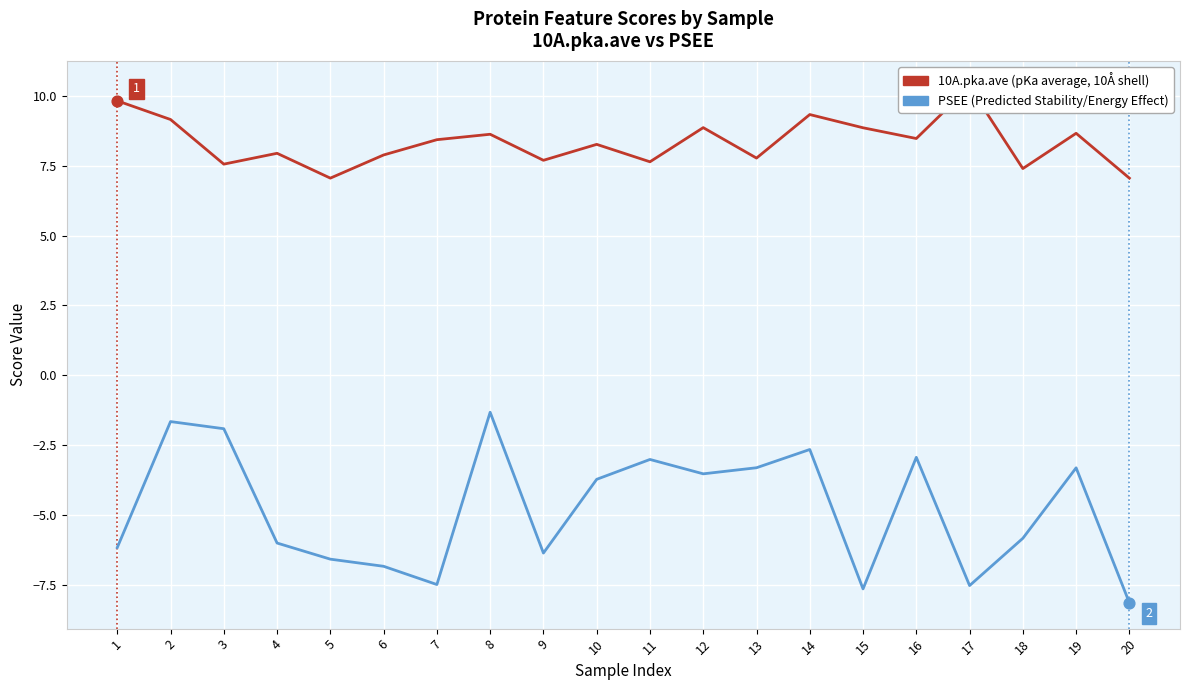

Is the value of 10A.pka.ave at 13 greater than the value of PSEE at 12?

Yes